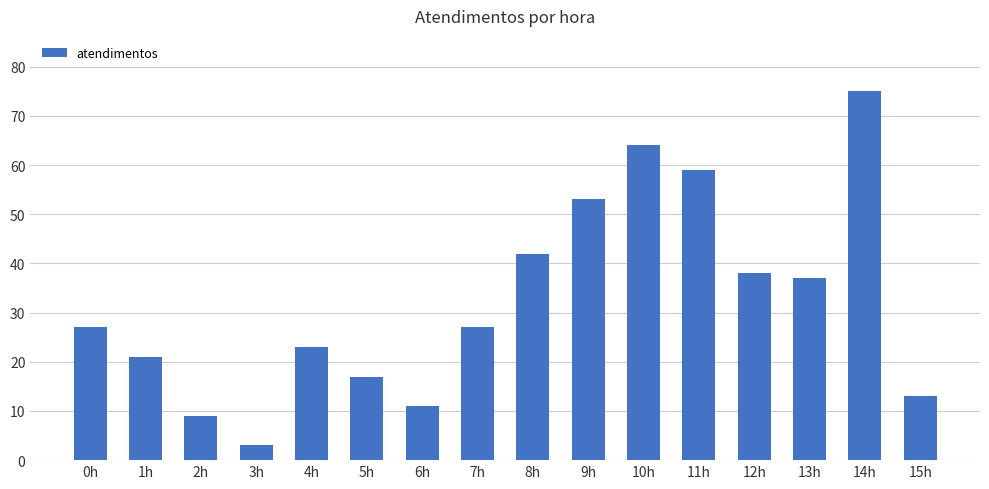

Reading right to left, transcribe all the data shown in this chart.

15h=13	14h=75	13h=37	12h=38	11h=59	10h=64	9h=53	8h=42	7h=27	6h=11	5h=17	4h=23	3h=3	2h=9	1h=21	0h=27